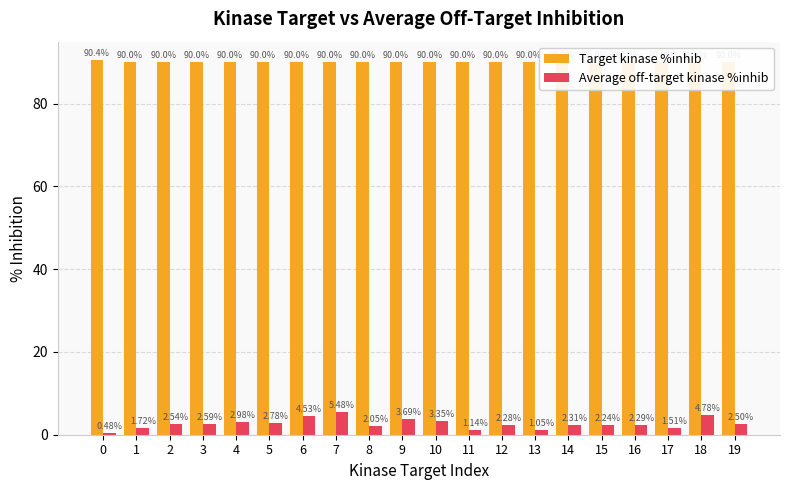

List the series in order of their overall mean, highest first.

Target kinase %inhib, Average off-target kinase %inhib